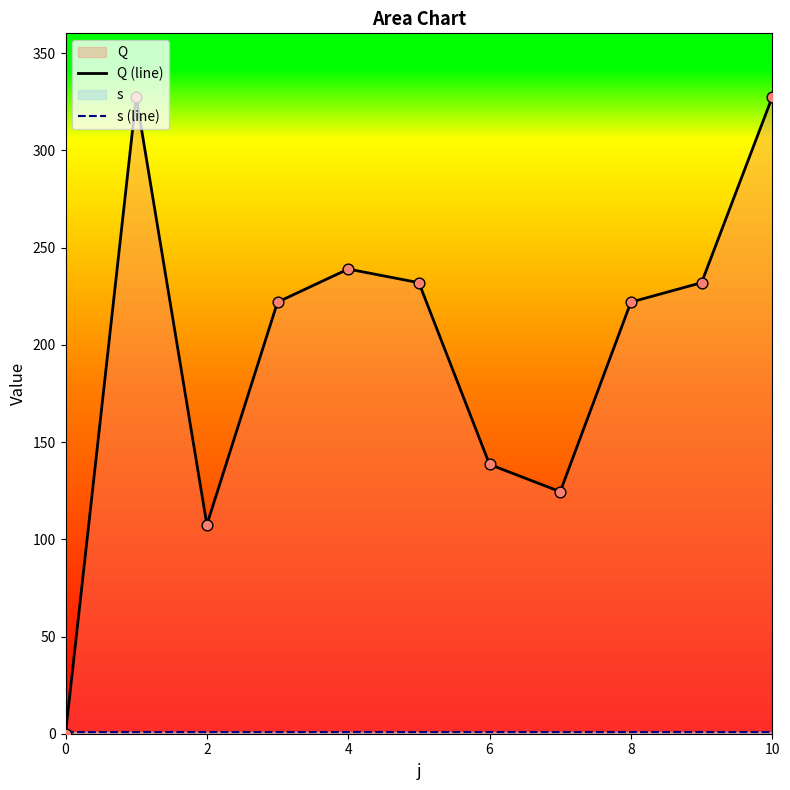

Which series contains the highest Y value?

Q (line)